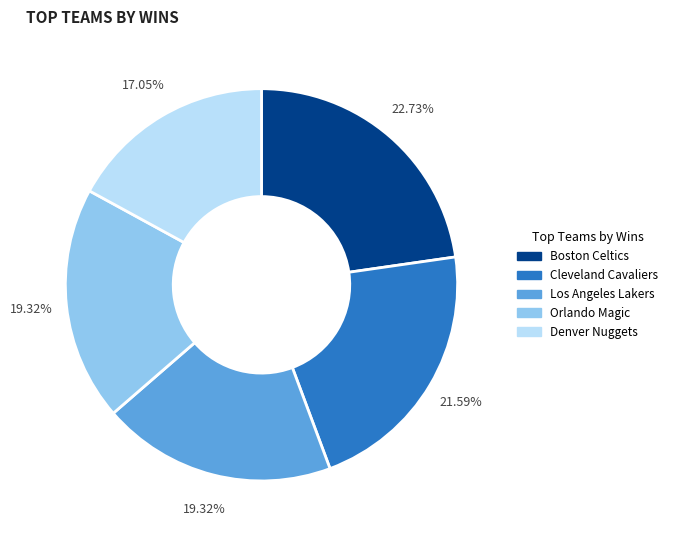

Between Denver Nuggets and Los Angeles Lakers, which is larger?

Los Angeles Lakers